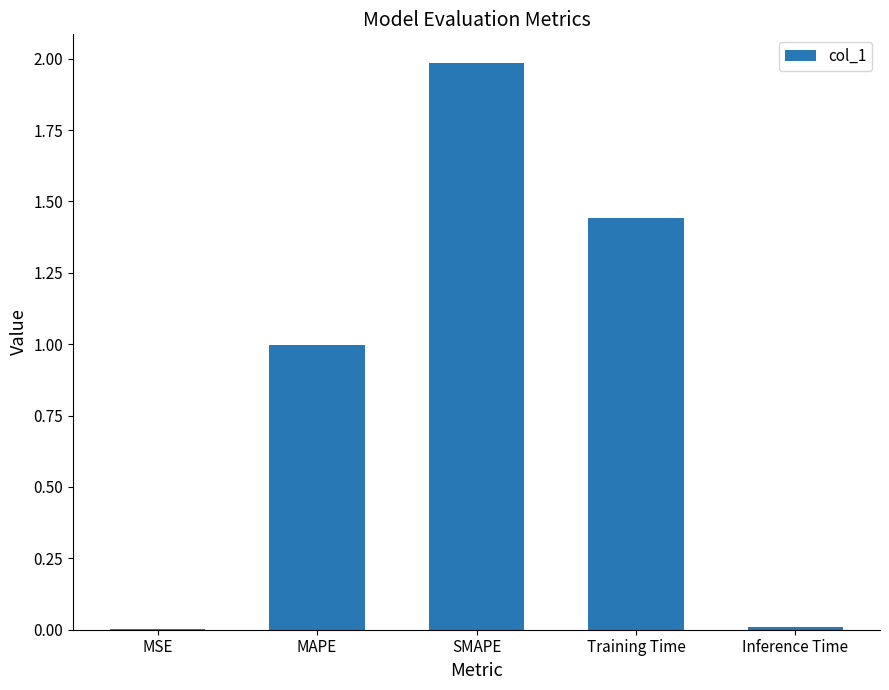

Are the bars grouped side by side (vs. stacked)?

No